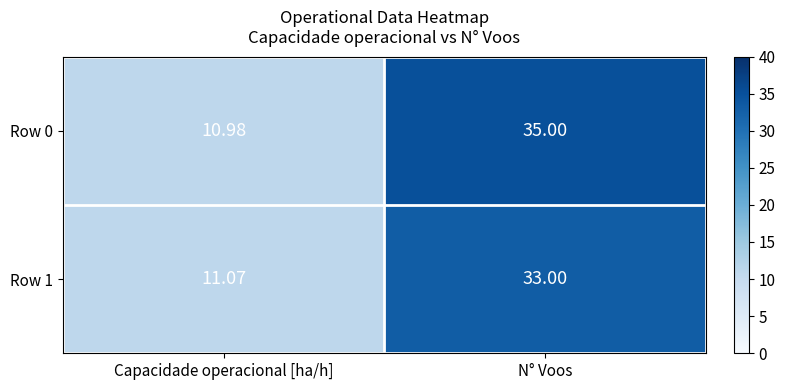

Where is Row 1 nearest to the value 22?

Capacidade operacional [ha/h]